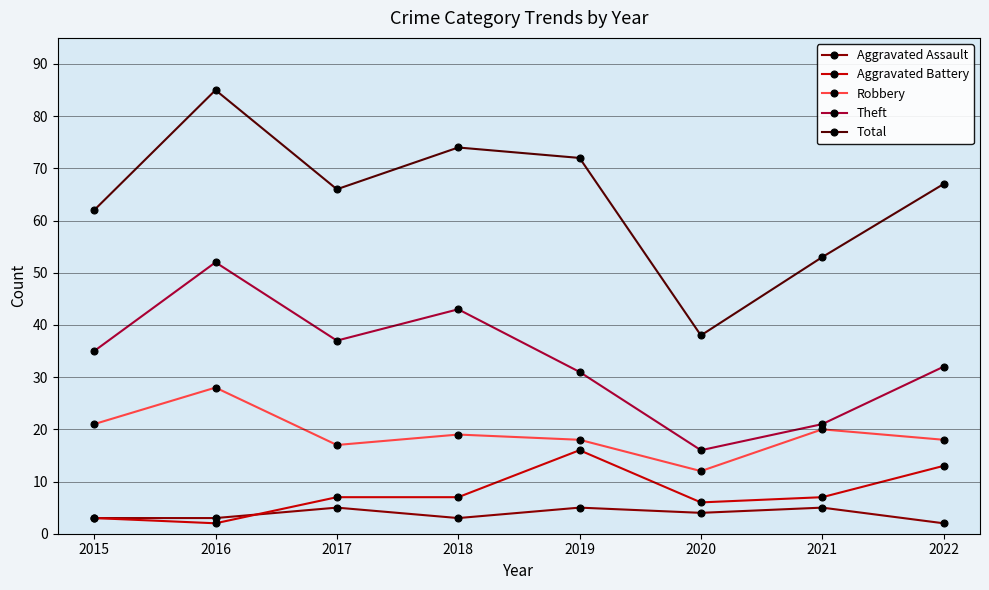

The value of Theft at 2020 is 16. True or false?

True